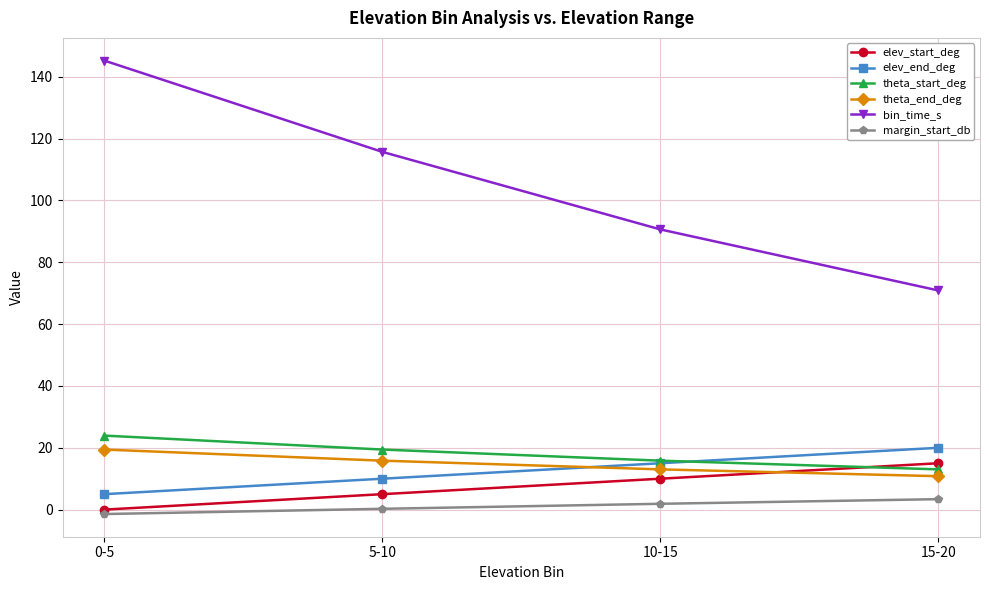

Which series has the largest range (max minus min)?

bin_time_s